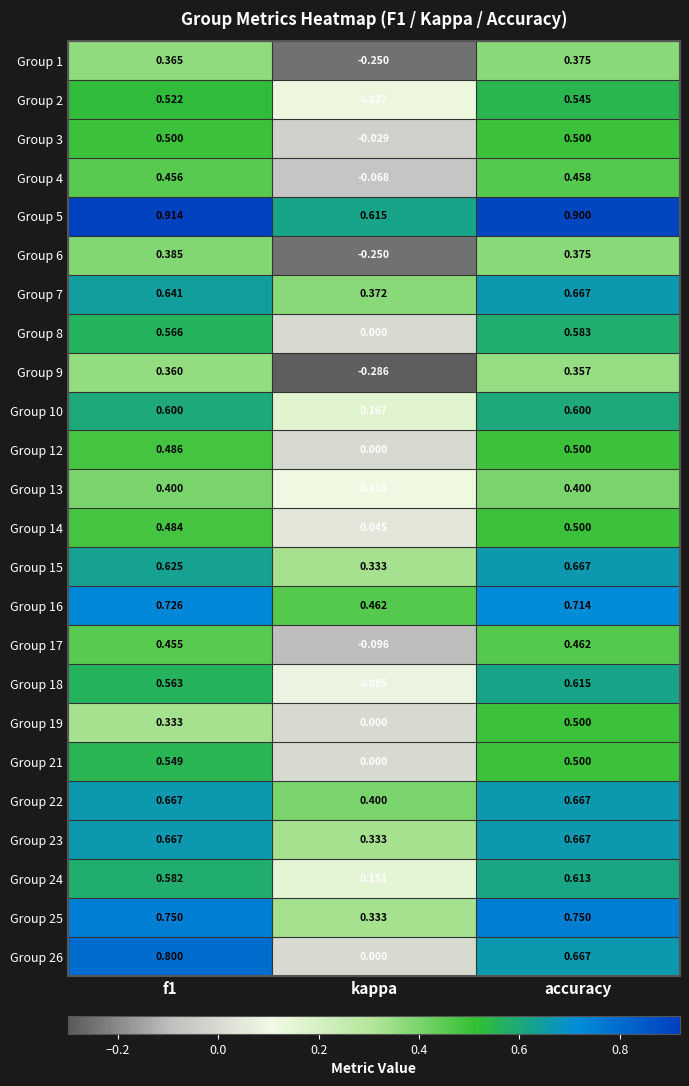

At which label does Group 24 reach its minimum?

kappa